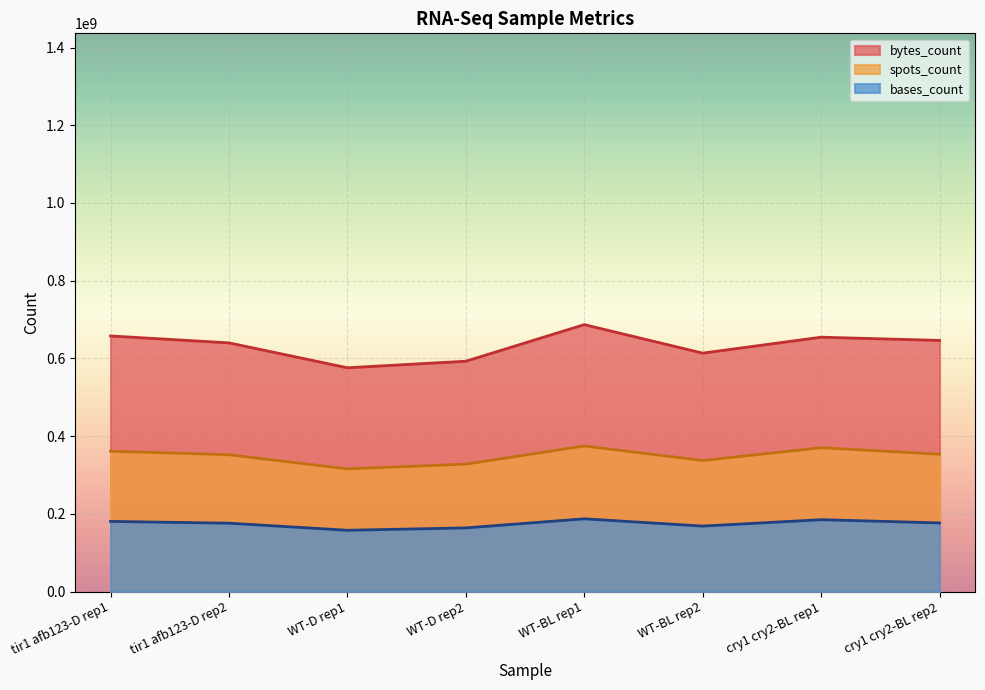

What is the difference between the second highest and minimum values in the spots_count series?

54450000.0